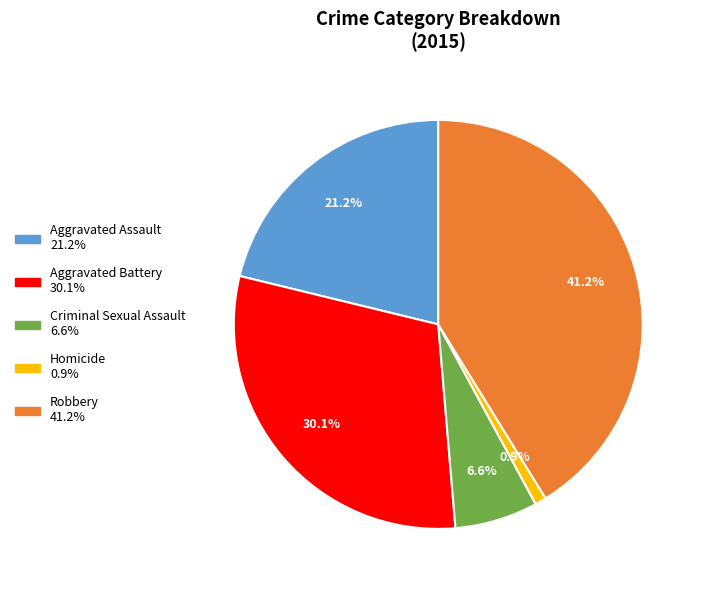

Which has a higher value, Aggravated Battery or Robbery?

Robbery